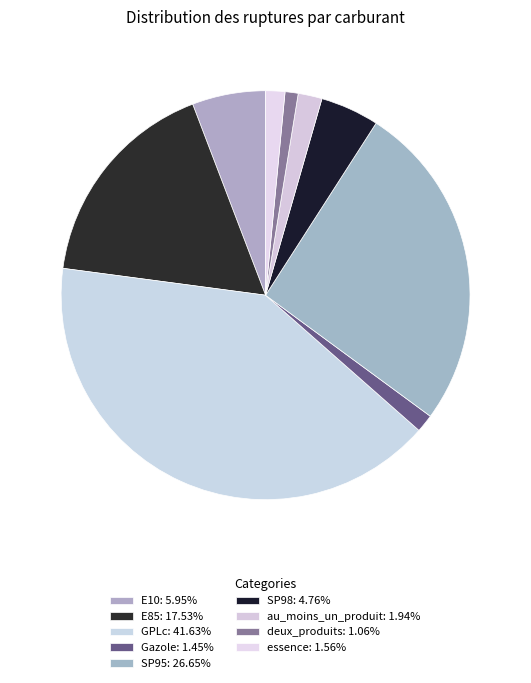

What percentage is NOT represented by SP95?

74.0%